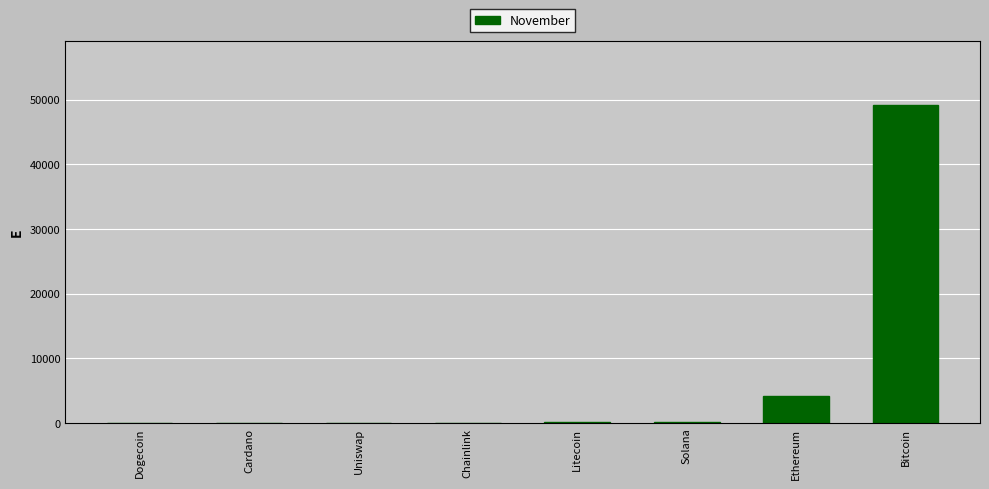

Where is the data nearest to the value 24586?

Ethereum